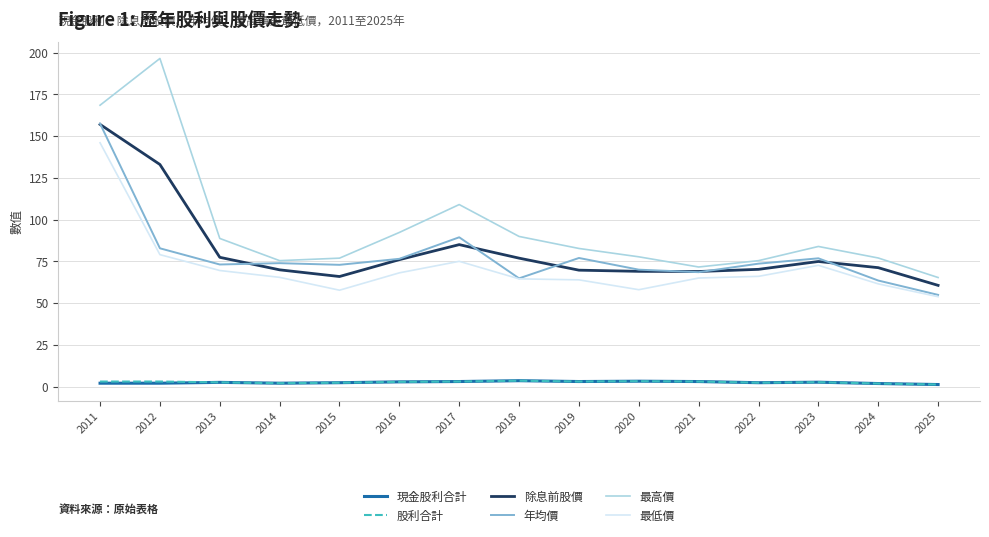

Is the value of 除息前股價 at 2014 greater than the value of 現金股利合計 at 2012?

Yes